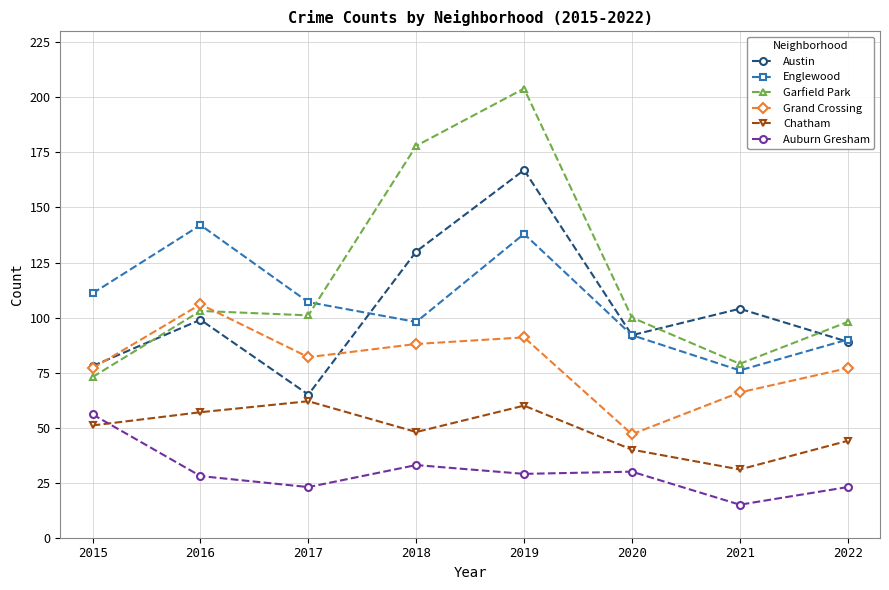

Is it true that Auburn Gresham equals 18 at 2019?

False